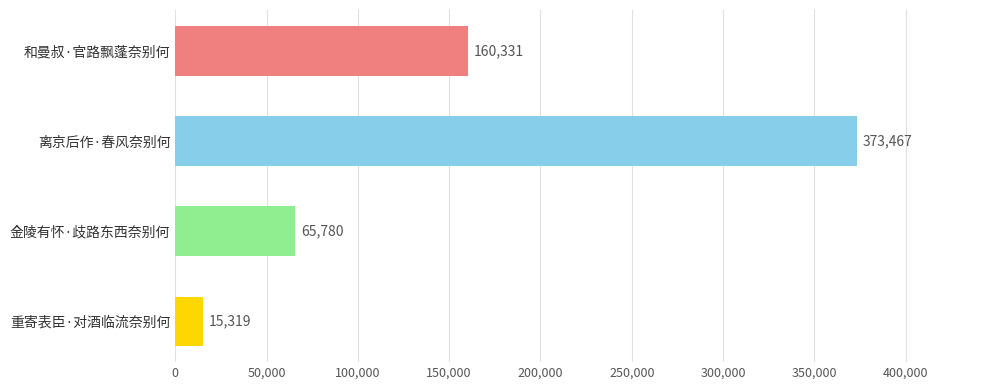

What position from the bottom is 金陵有怀·歧路东西奈别何?

2